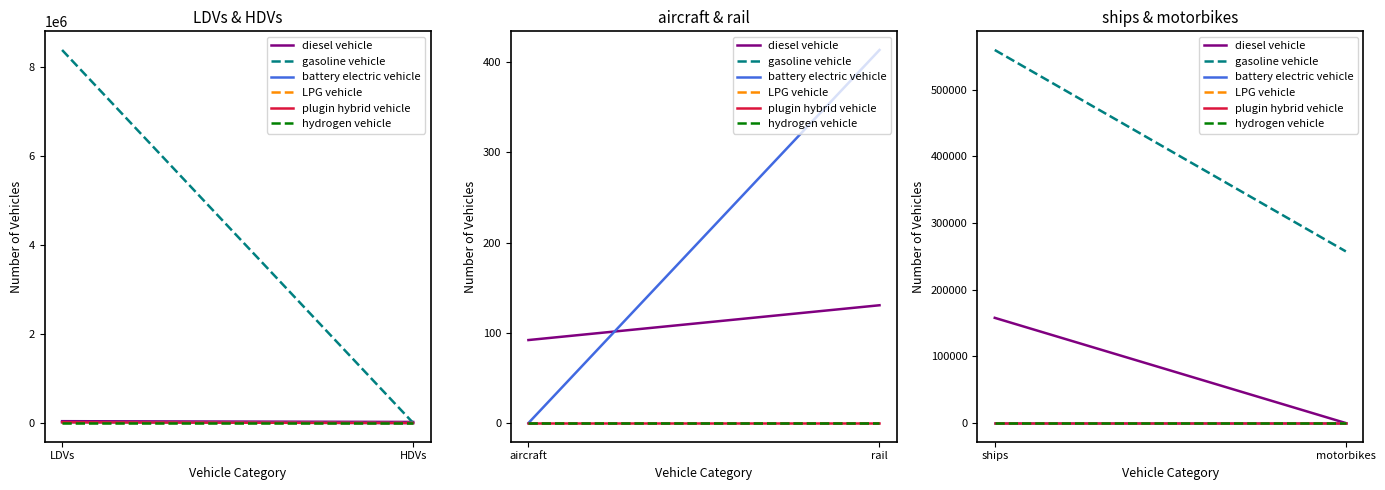

Is the value of hydrogen vehicle at motorbikes greater than the value of diesel vehicle at ships?

No